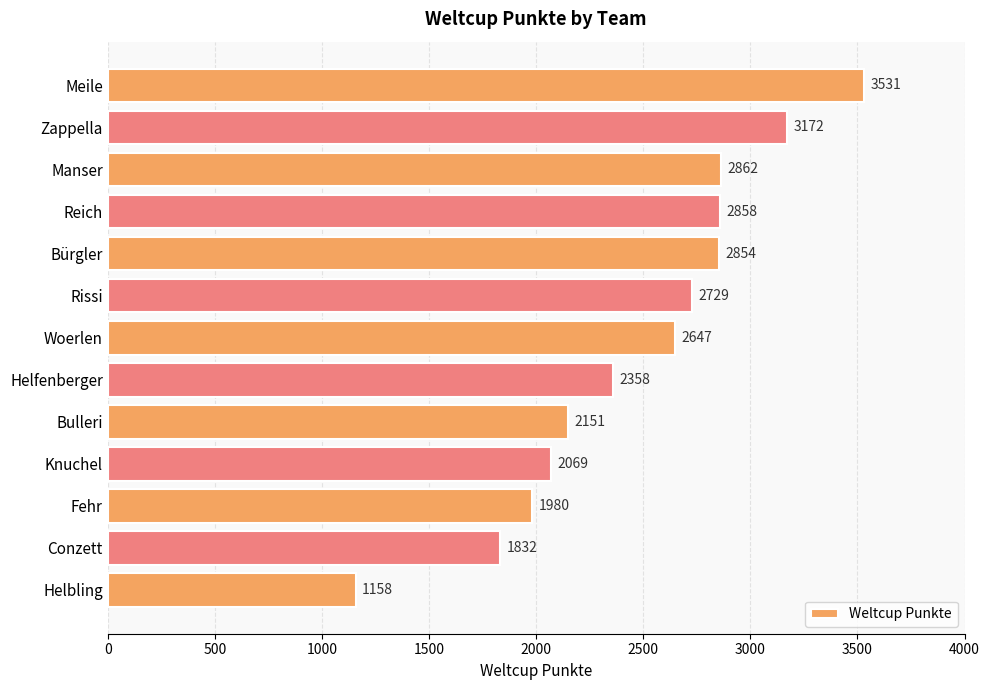

What is the difference between the maximum and minimum values?

2373